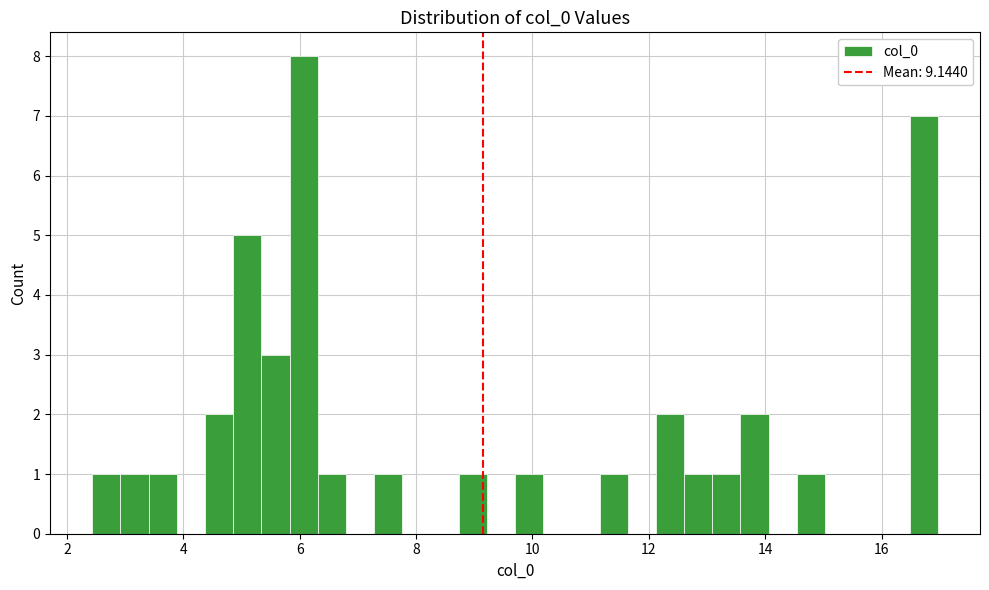

Around what value on the x-axis is the tallest bar? Give the approximate position of its centre, as read against the axis.

6.0